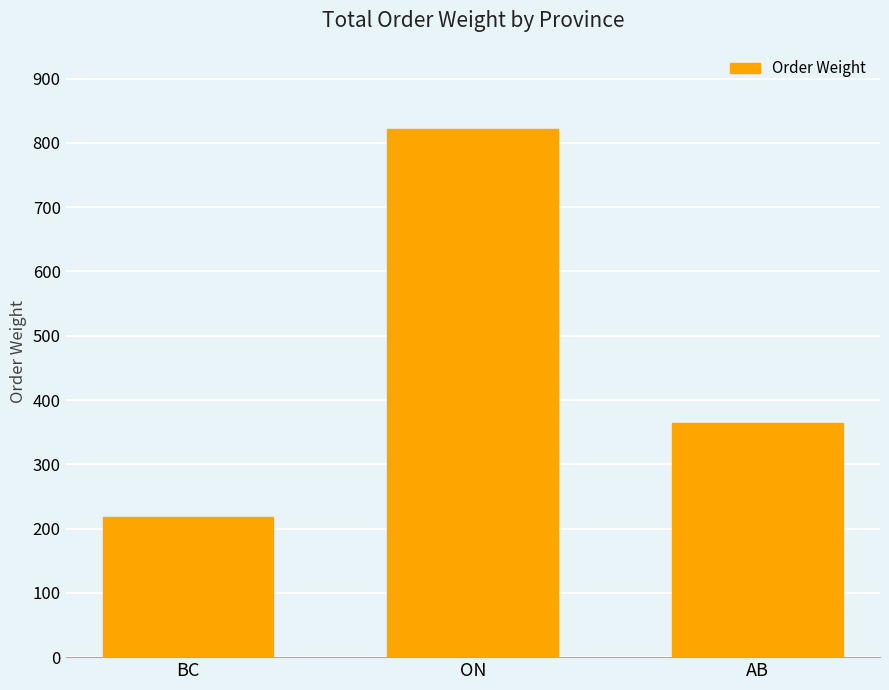

What is the sum of the values at ON and BC?

1039.2